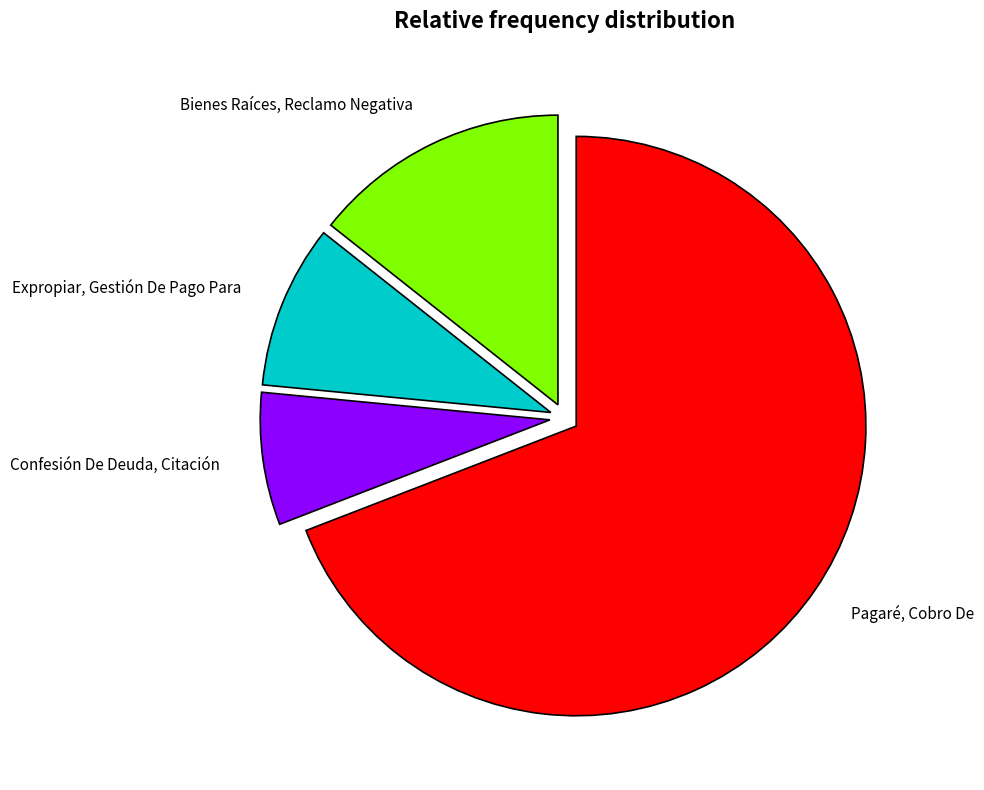

Is the sum of Pagaré, Cobro De and Bienes Raíces, Reclamo Negativa greater than half?

Yes